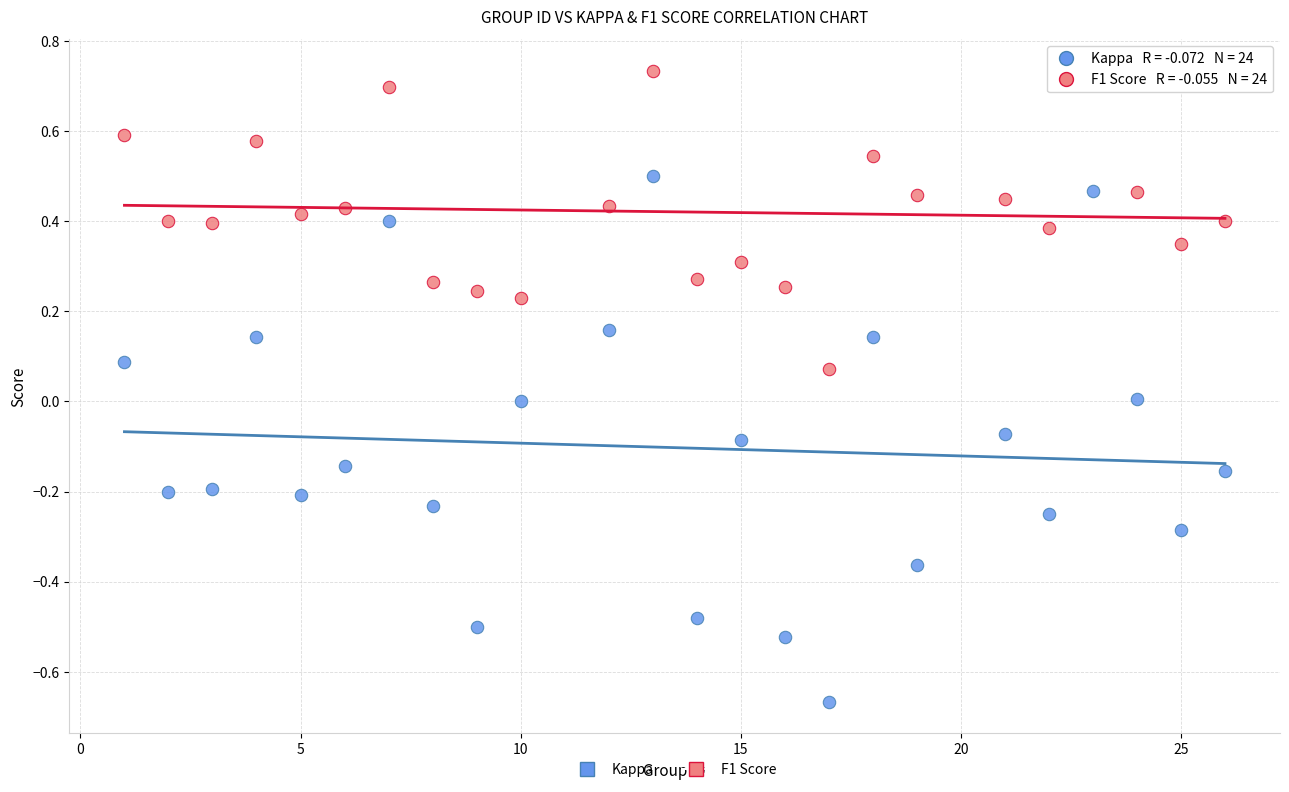

Across all data points, what is the range of Y values (max minus min)?

1.4